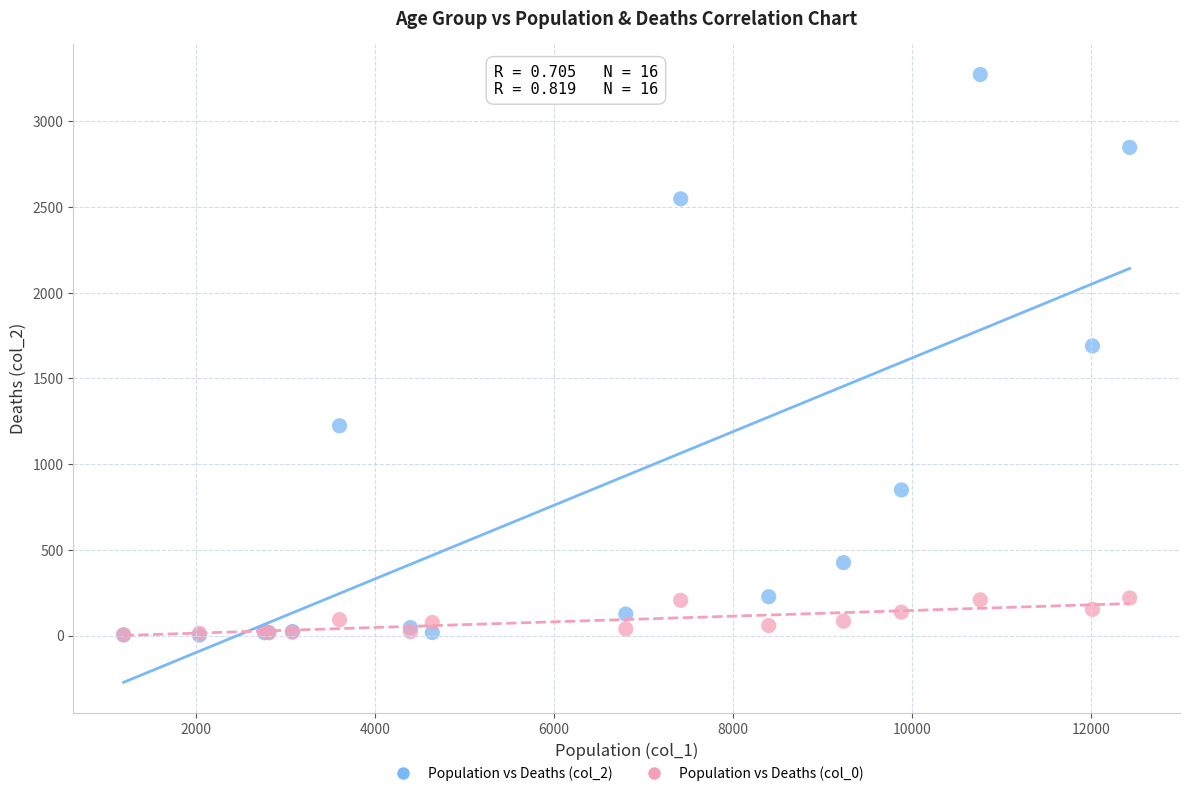

Across all series, what Y value is closest to 1638?

1690